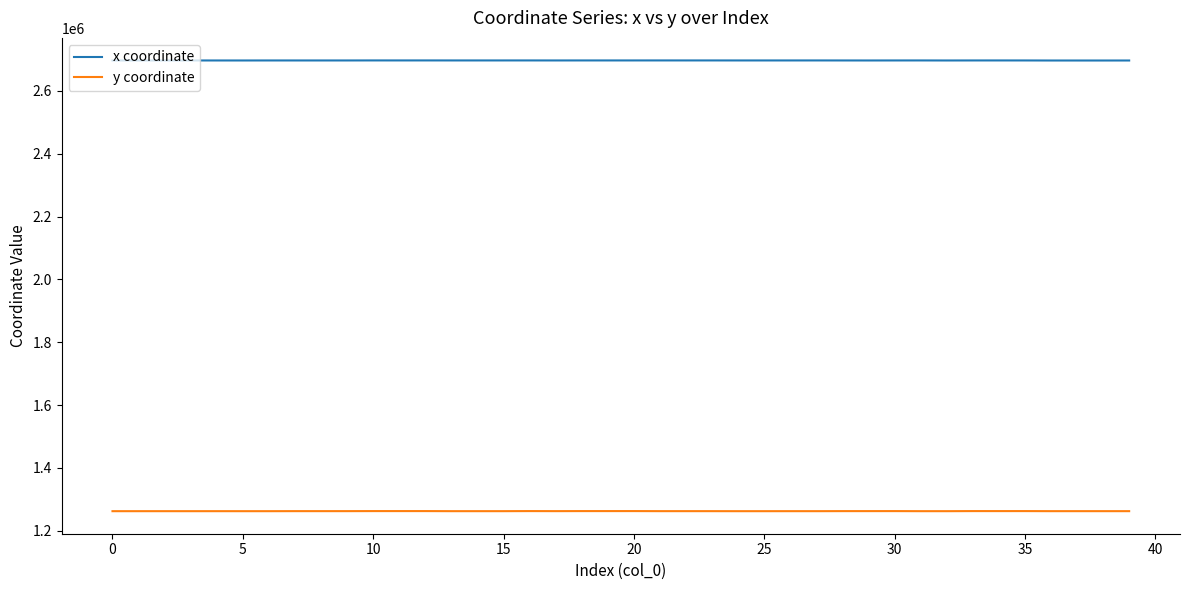

Which series has the widest spread of values?

y coordinate